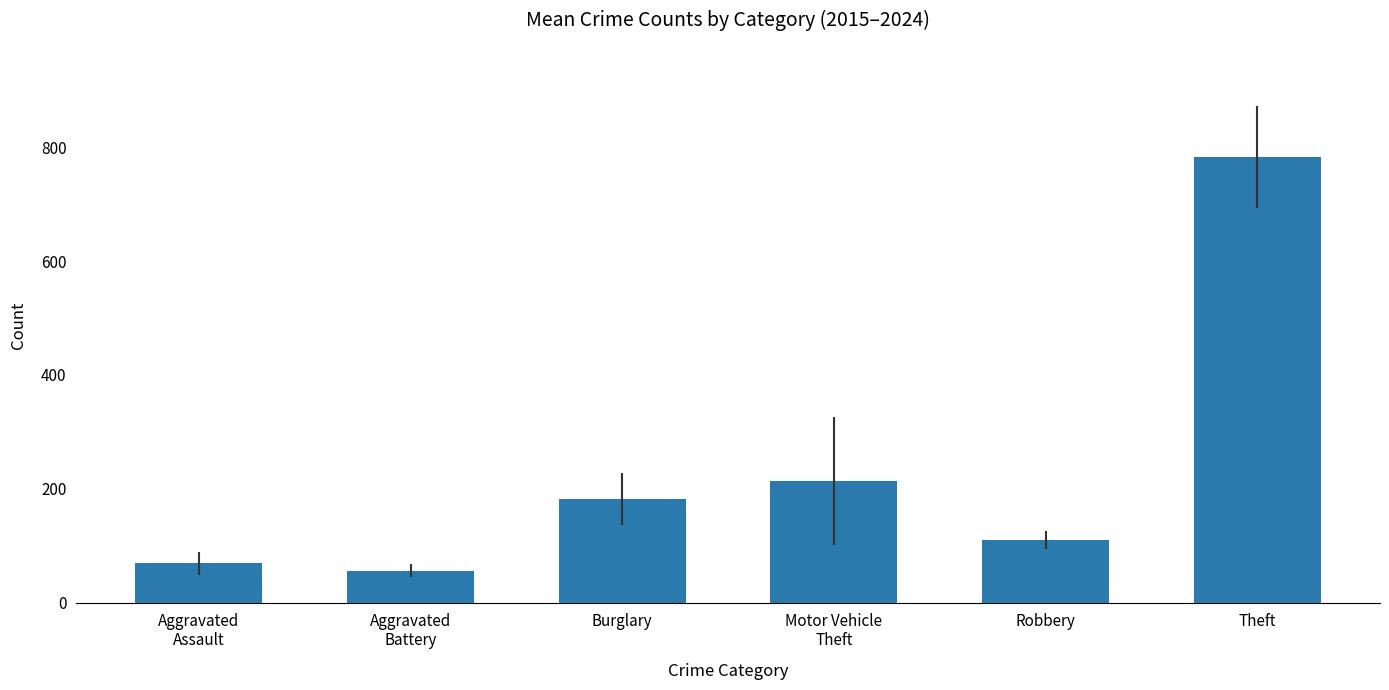

What is the difference between the values at Robbery and Burglary?

71.8